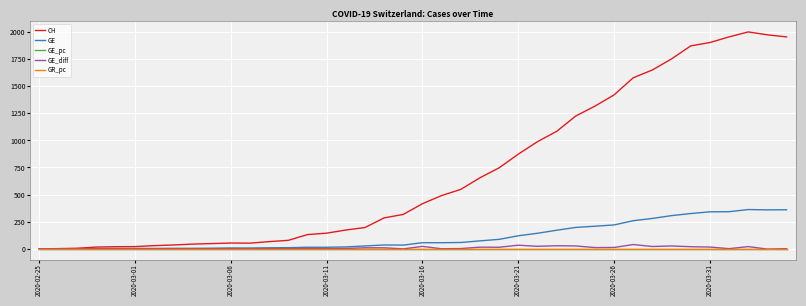

What is the maximum value for GE?

362.0